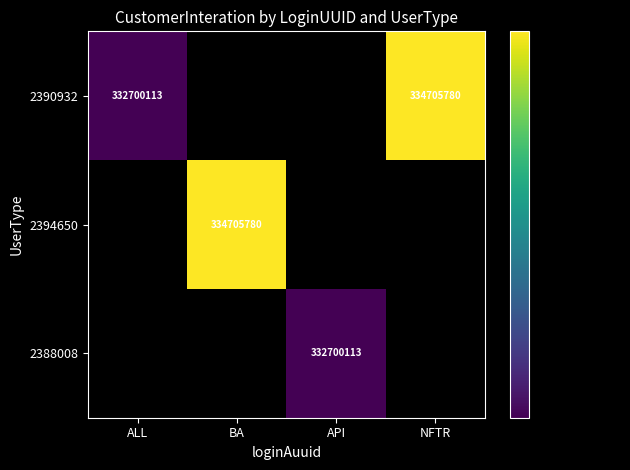

What is the minimum value shown in the chart?

332700113.0